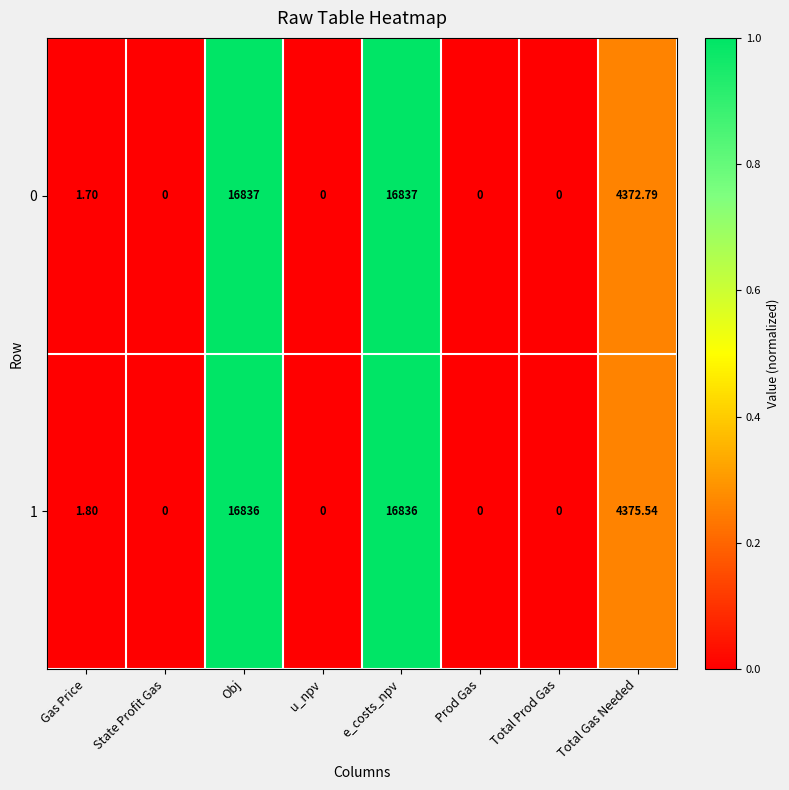

At which label does 1 first exceed 1?

Gas Price